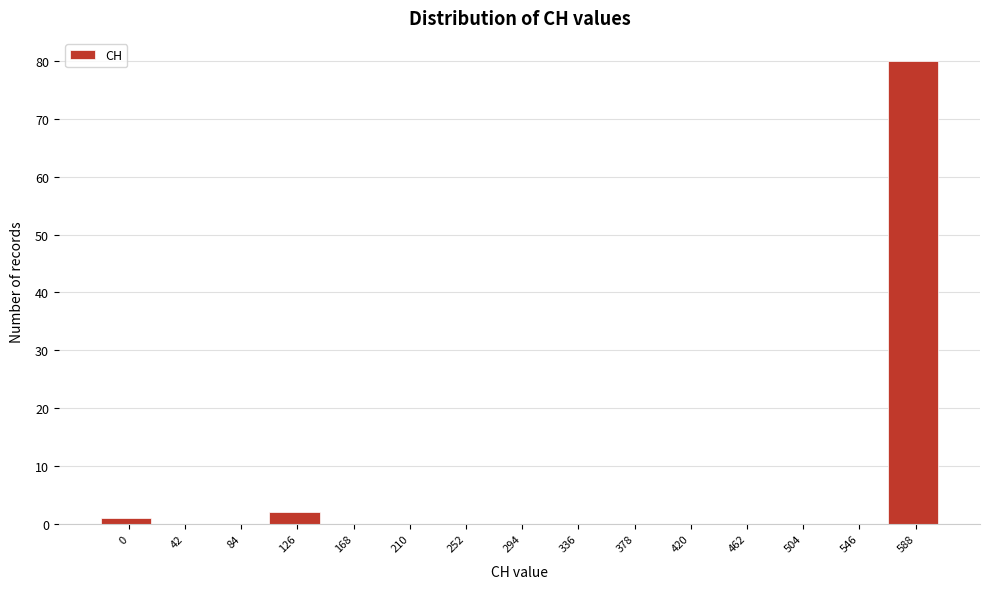

Reading left to right, what are all the values shown in this chart?

0=1	42=0	84=0	126=2	168=0	210=0	252=0	294=0	336=0	378=0	420=0	462=0	504=0	546=0	588=80